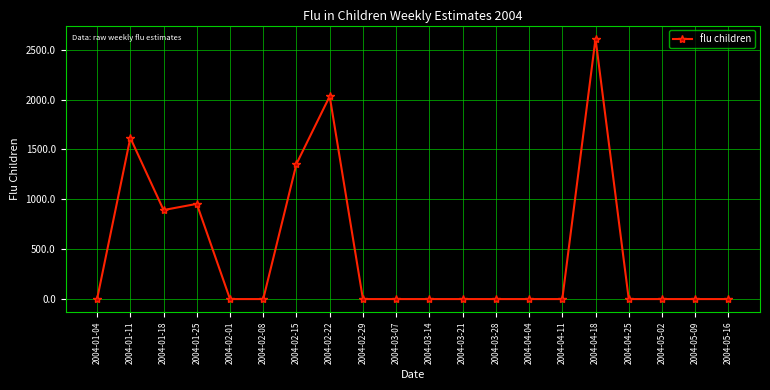

What is the difference between the maximum and minimum values?

2610.8